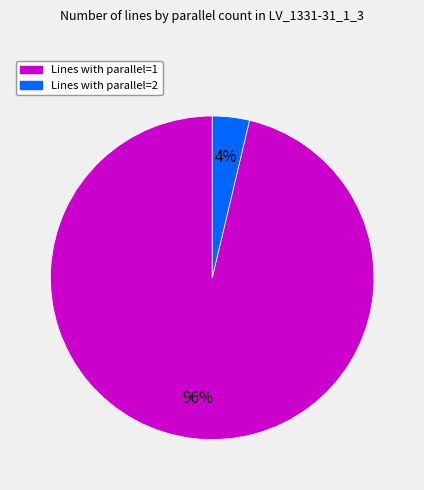

To the nearest percent, what is the average slice percentage?

50%